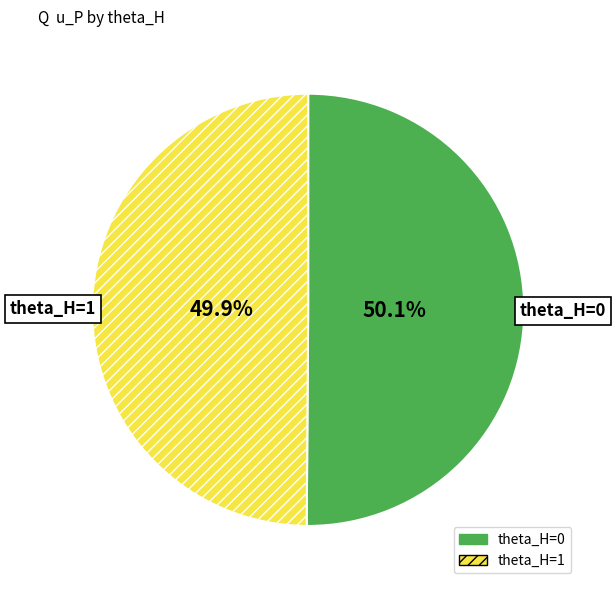

How many segments does this pie chart have?

2